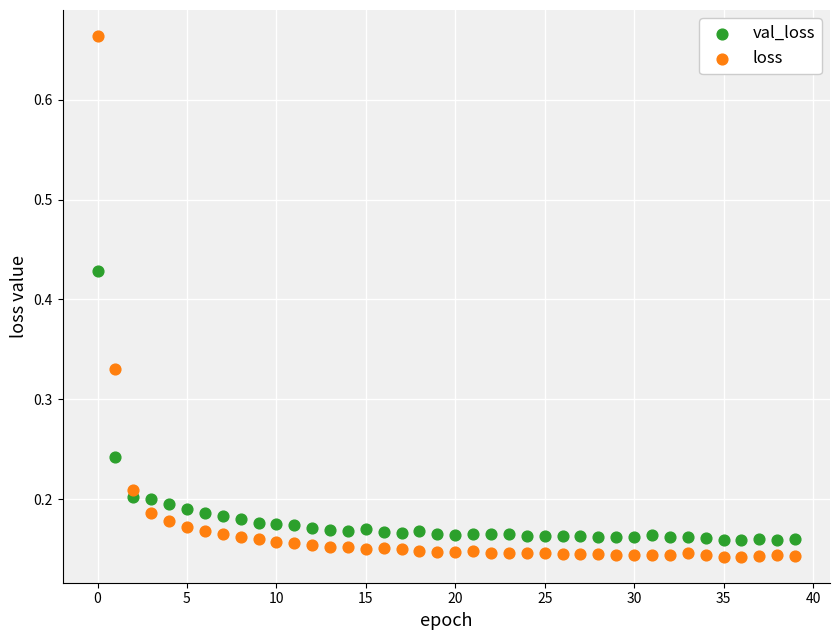

What are all the series names shown in the legend?

val_loss, loss